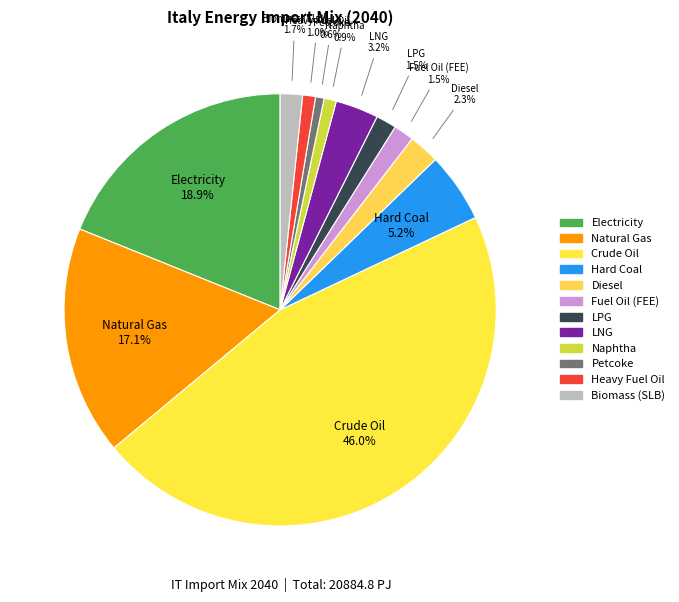

How many segments does this pie chart have?

12